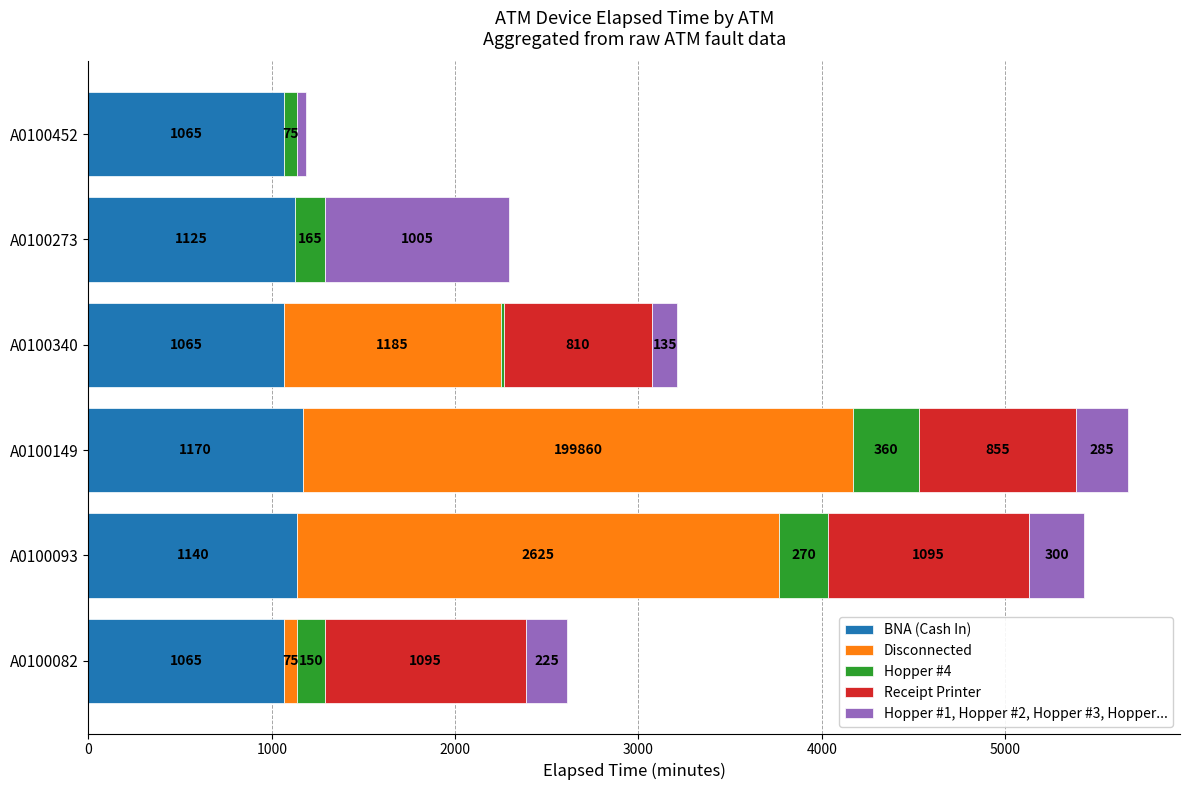

At which category is the sum across all series the highest?

A0100149